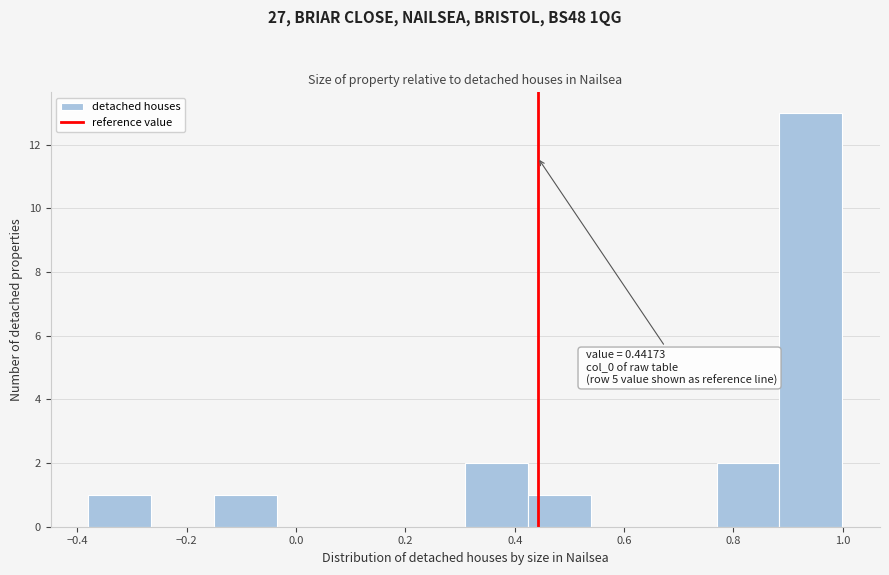

Which range on the x-axis has the tallest bar?

0.88 to 1.00